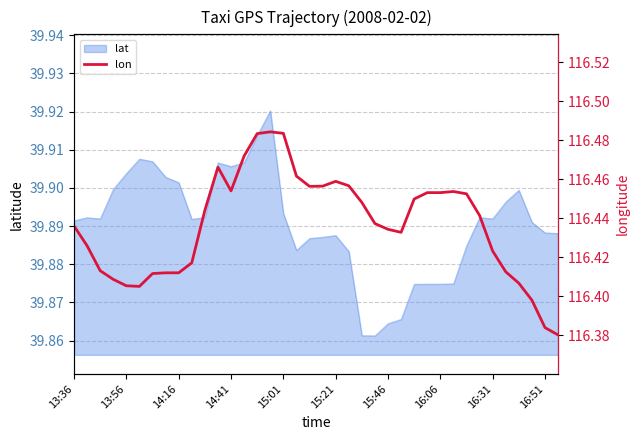

How many interior local peaks (higher than both neighbors) does the data have?

4